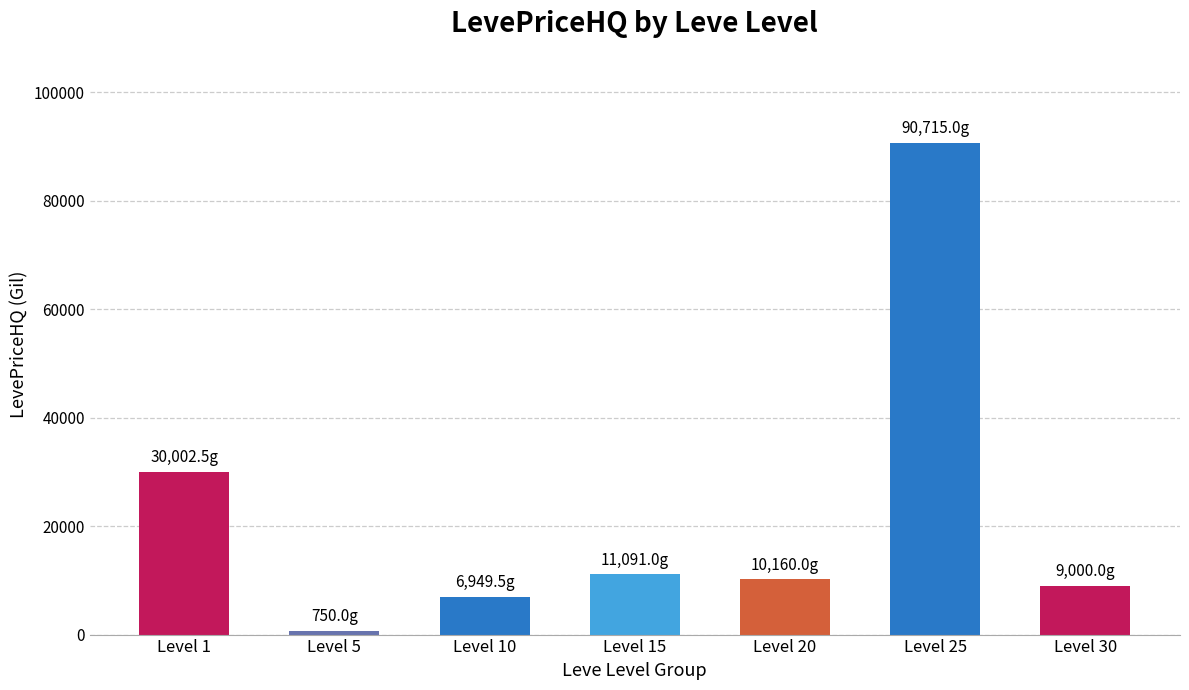

Reading left to right, transcribe all the data shown in this chart.

30002.5	750.0	6949.5	11091.0	10160.0	90715.0	9000.0